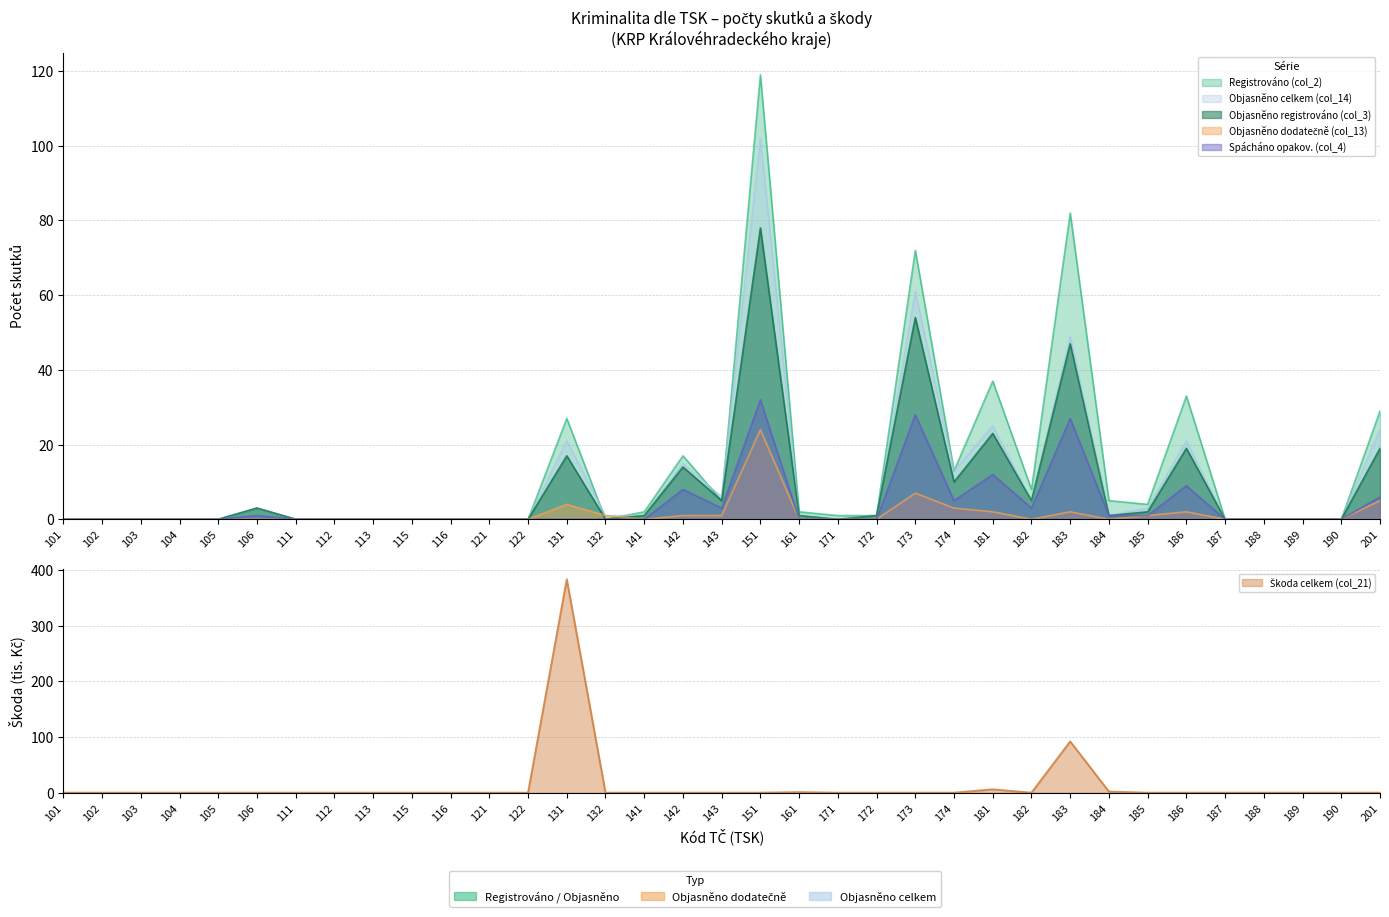

What is the approximate value of Registrováno (col_2) at 142, to the nearest 5?

15